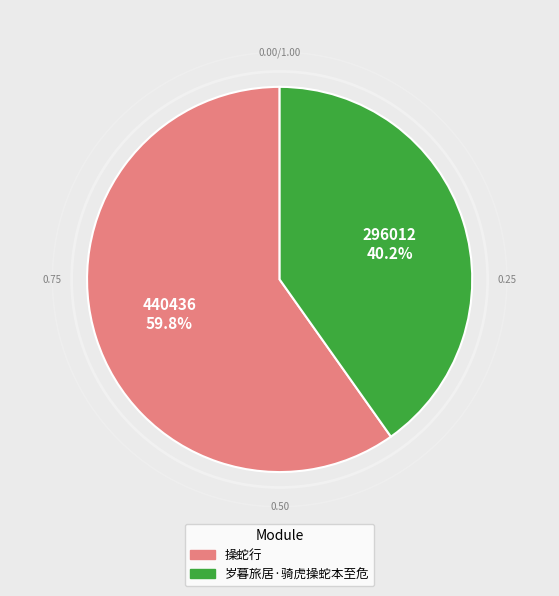

True or false: 岁暮旅居·骑虎操蛇本至危 accounts for 34% of the total.

False